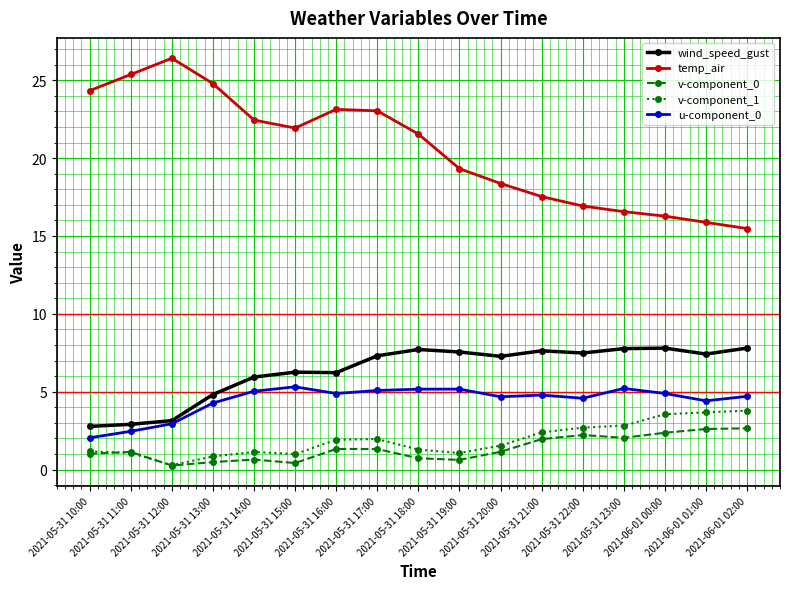

Is it true that u-component_0 equals 4.9 at 2021-05-31 16:00?

True